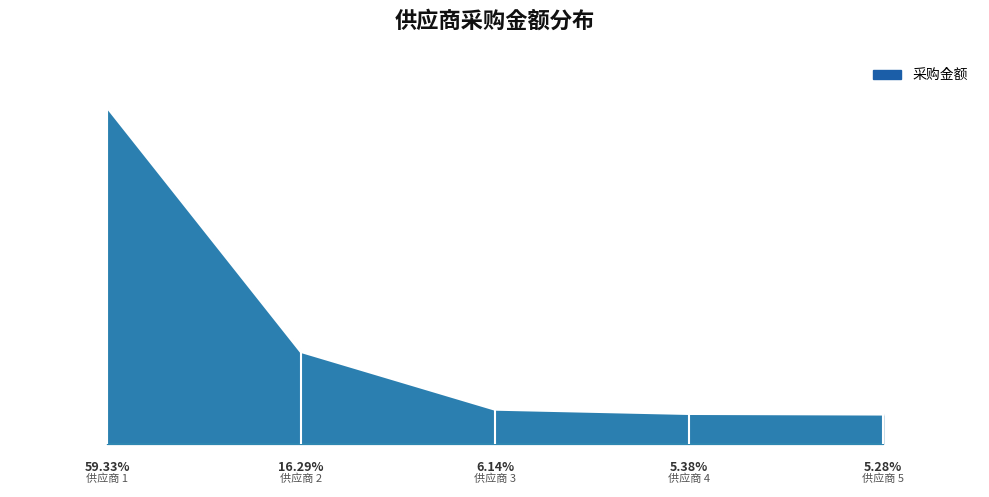

Count the number of data series in this chart.

1